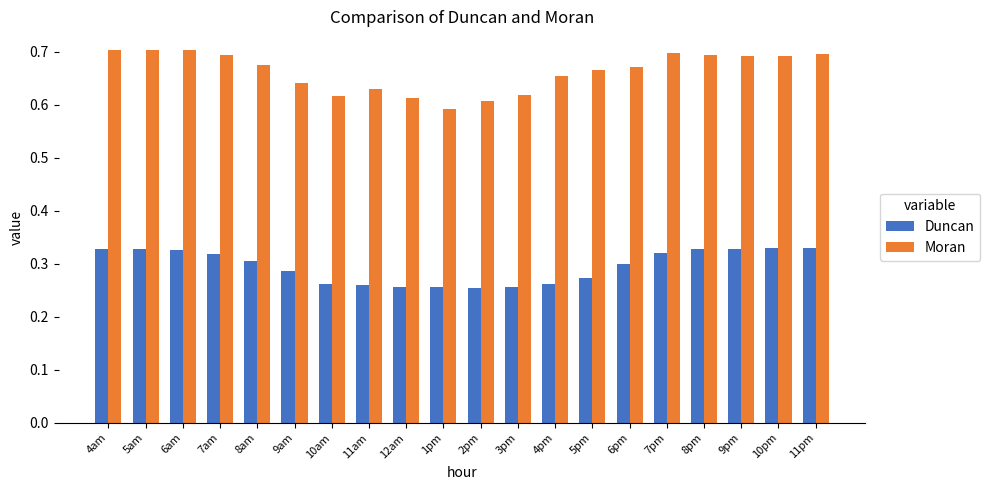

Are the bars grouped side by side (vs. stacked)?

Yes